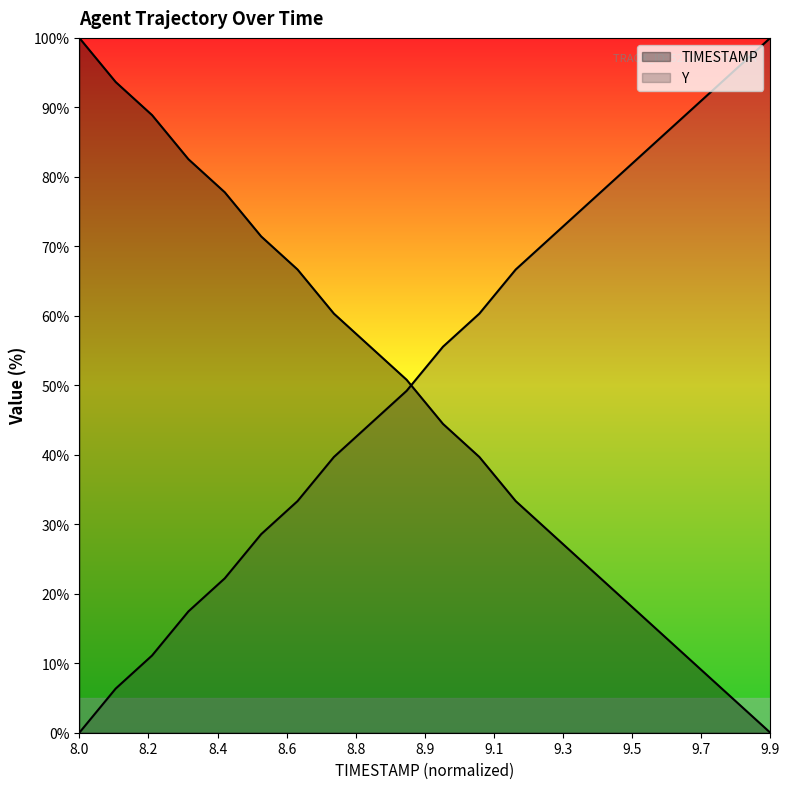

True or false: TIMESTAMP has more than 2 points higher than both neighbors.

False